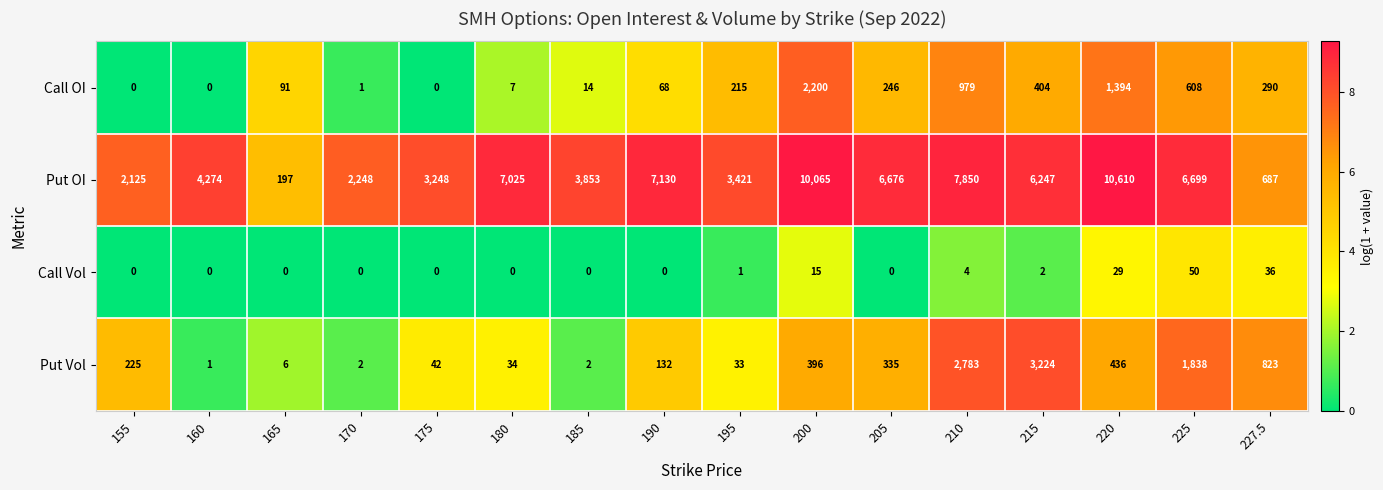

Count the number of categories in the chart.

16